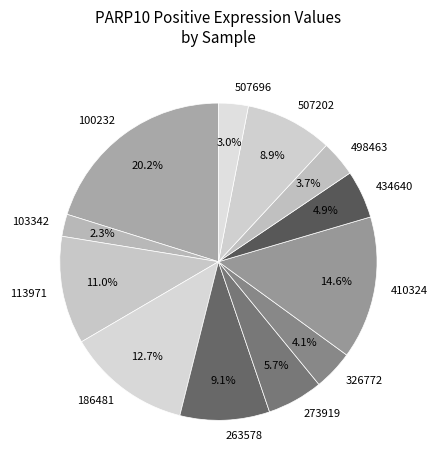

Count the number of slices in the pie.

12